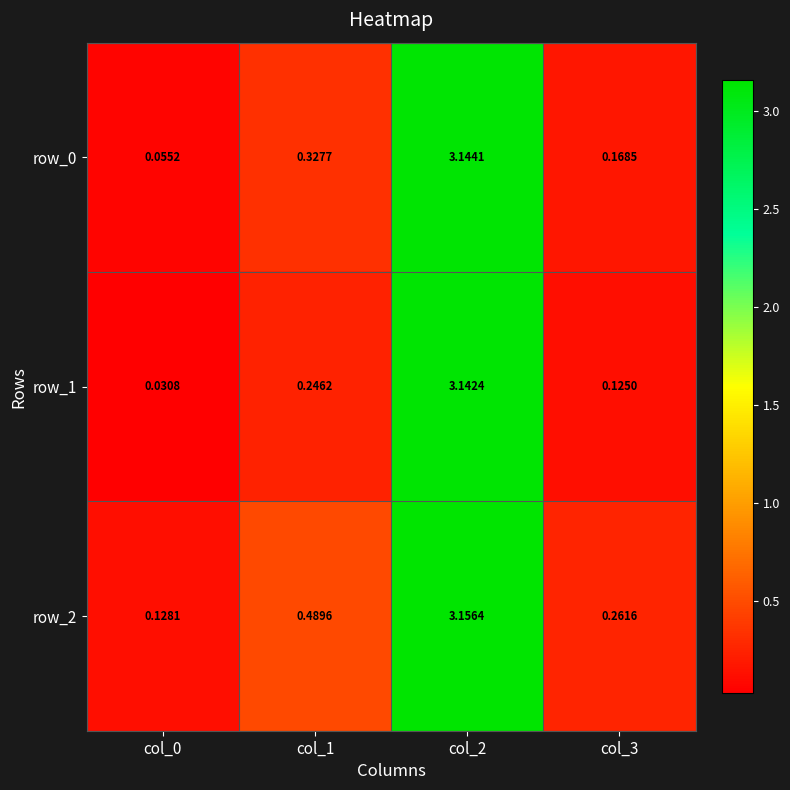

At which label does row_1 reach its peak?

col_2